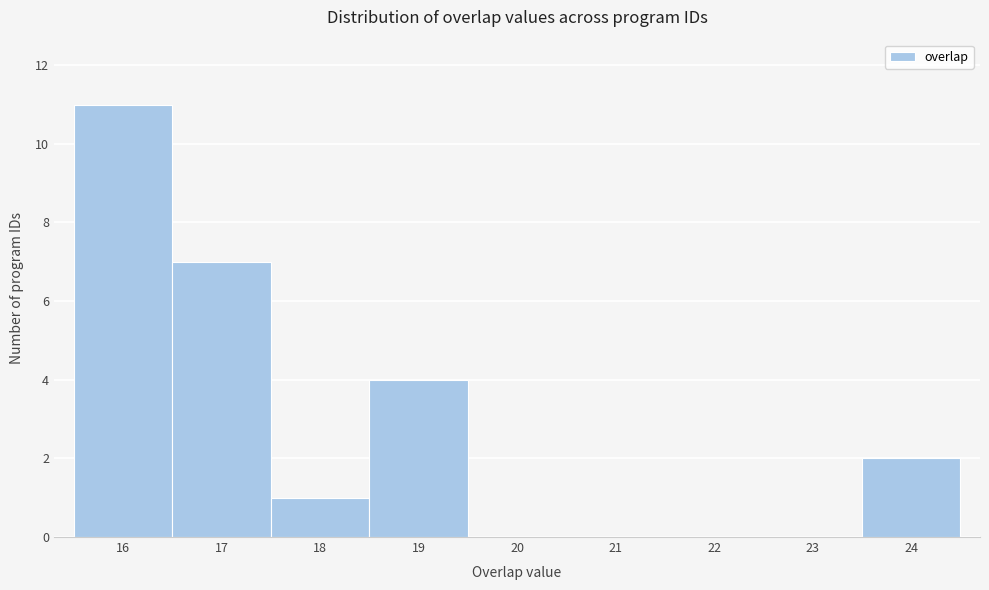

Which range on the x-axis has the tallest bar?

15.5 to 16.5